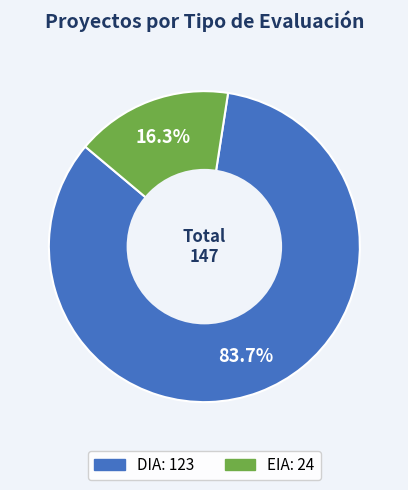

What is the total percentage of EIA and DIA?

100.0%